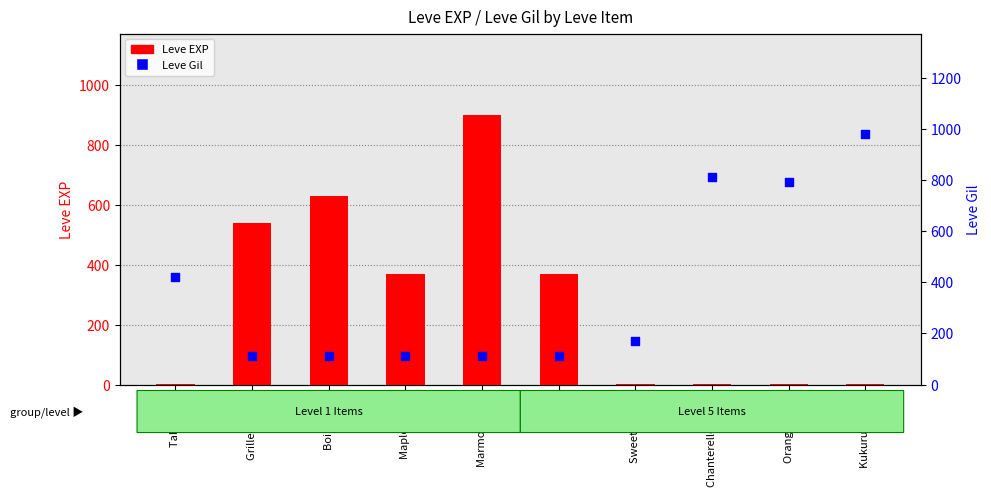

Is the value of Leve EXP at Orange Juice greater than the value of Leve Gil at Orange Juice?

No